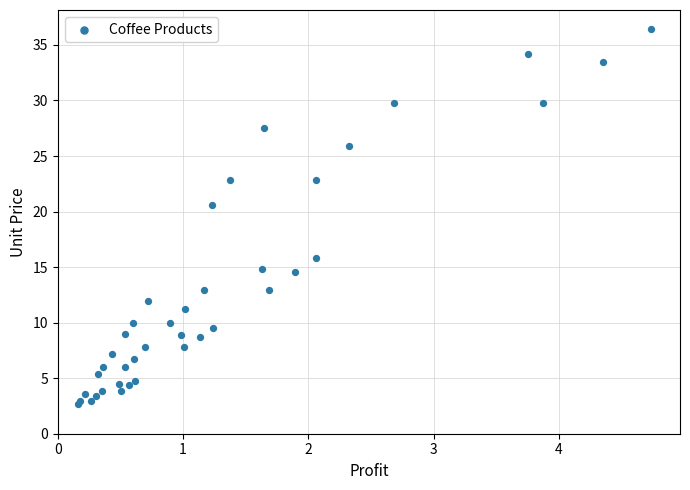

What Y value in the scatter plot is closest to 19?

20.6